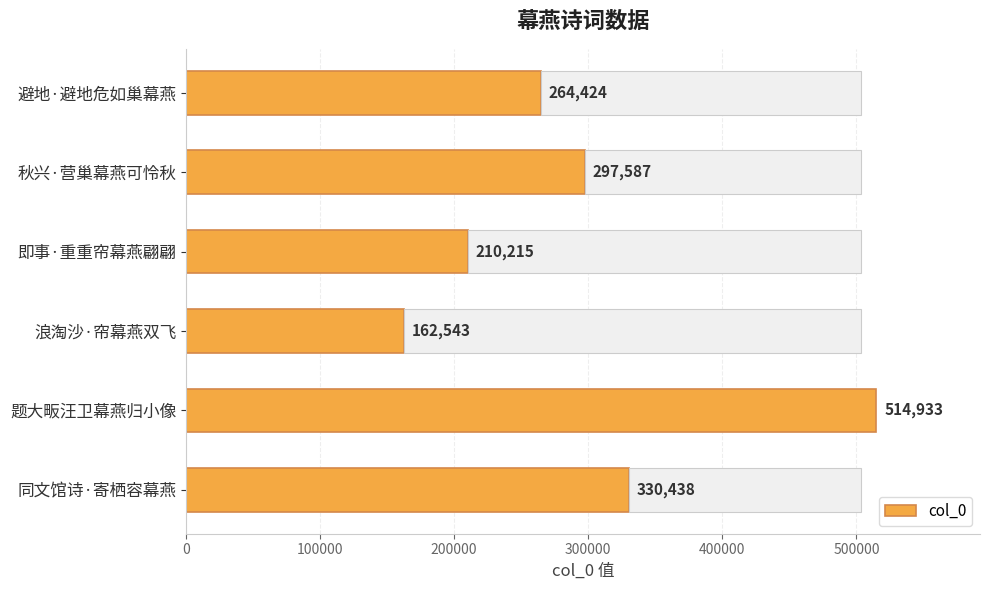

What is the approximate value of col_0 at 同文馆诗·寄栖容幕燕, to the nearest 50?

330450